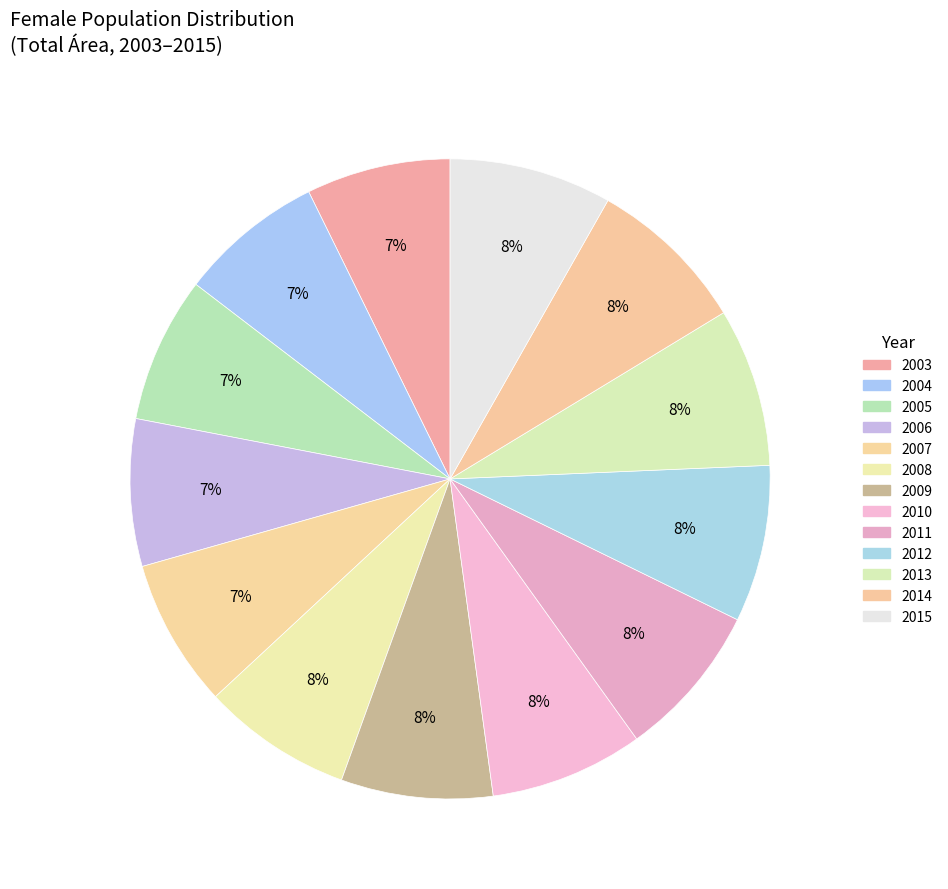

How many segments does this pie chart have?

13